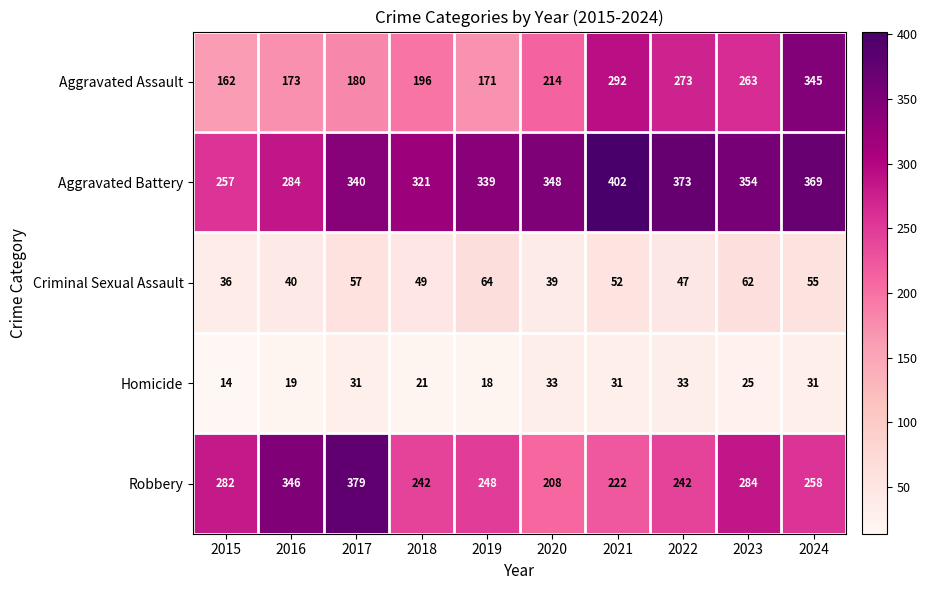

At how many categories does at least one series exceed 89?

10